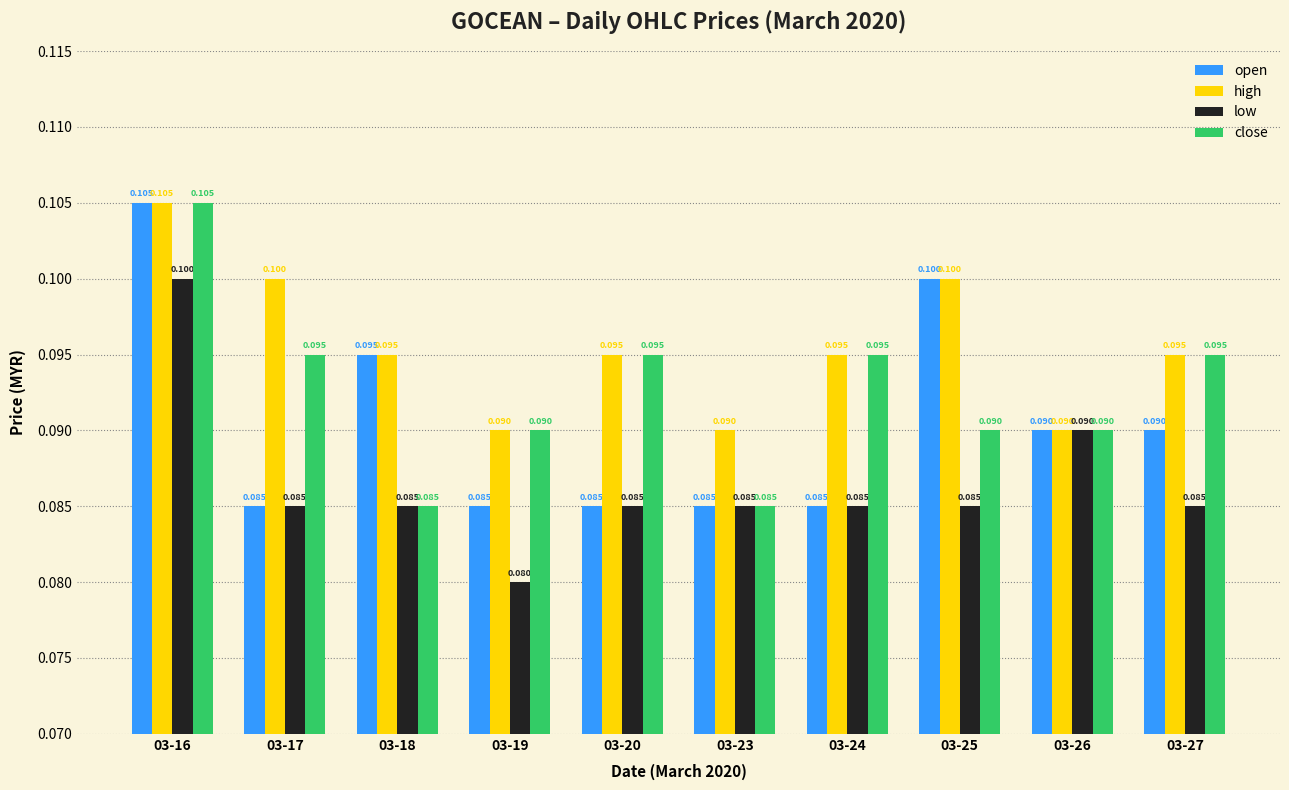

Rank the series by their average value, from lowest to highest.

low, open, close, high